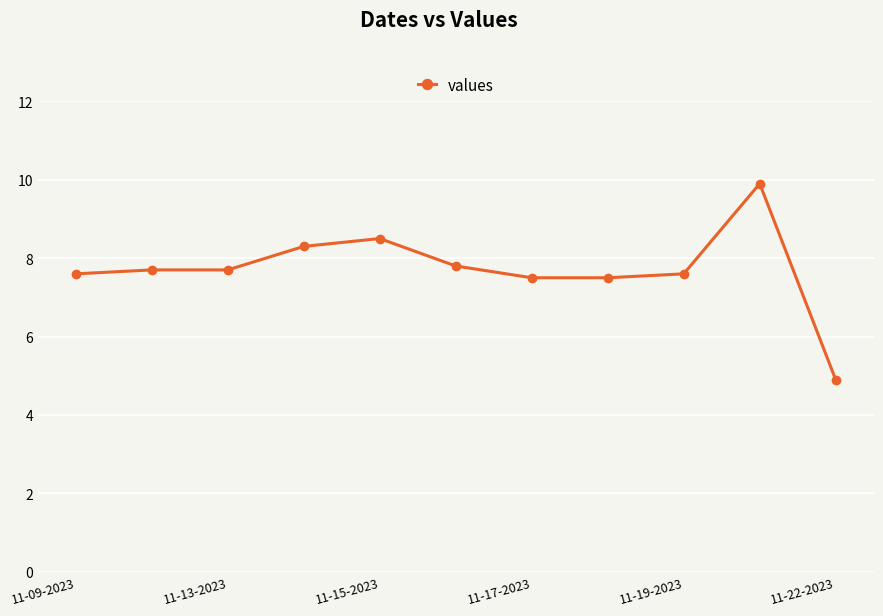

Does the chart display data point markers on the line(s)?

Yes